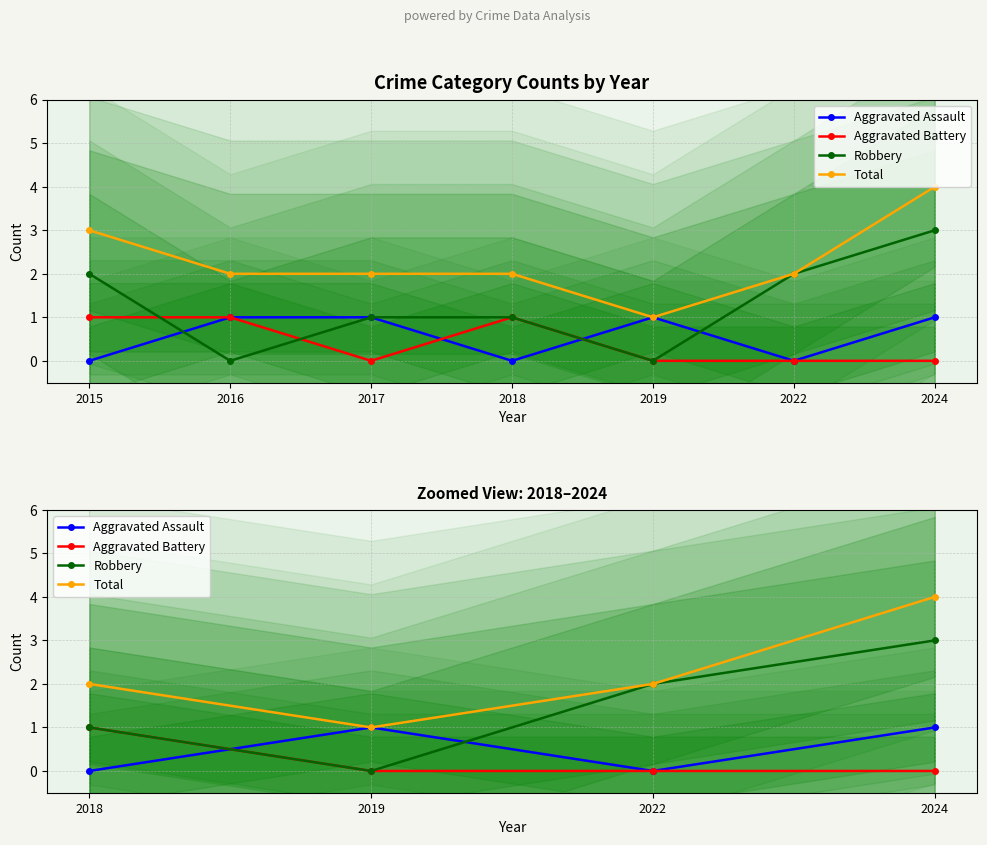

Reading right to left, list all the values displayed in this chart.

Aggravated Assault: 1	0	1	0
Aggravated Battery: 0	0	0	1
Robbery: 3	2	0	1
Total: 4	2	1	2